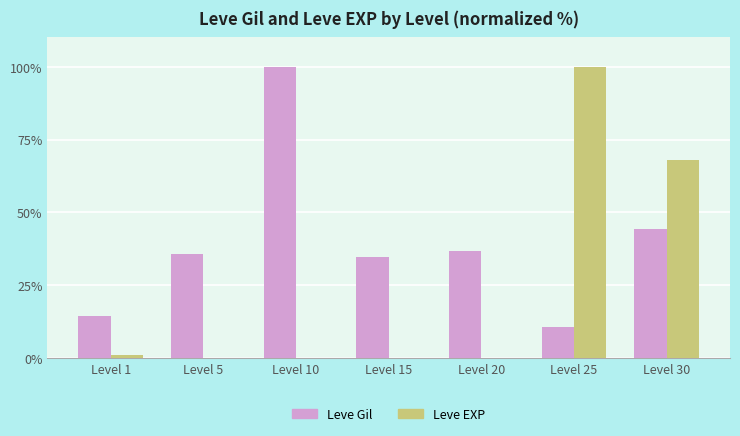

Is it true that Leve Gil equals 18.5 at Level 20?

False